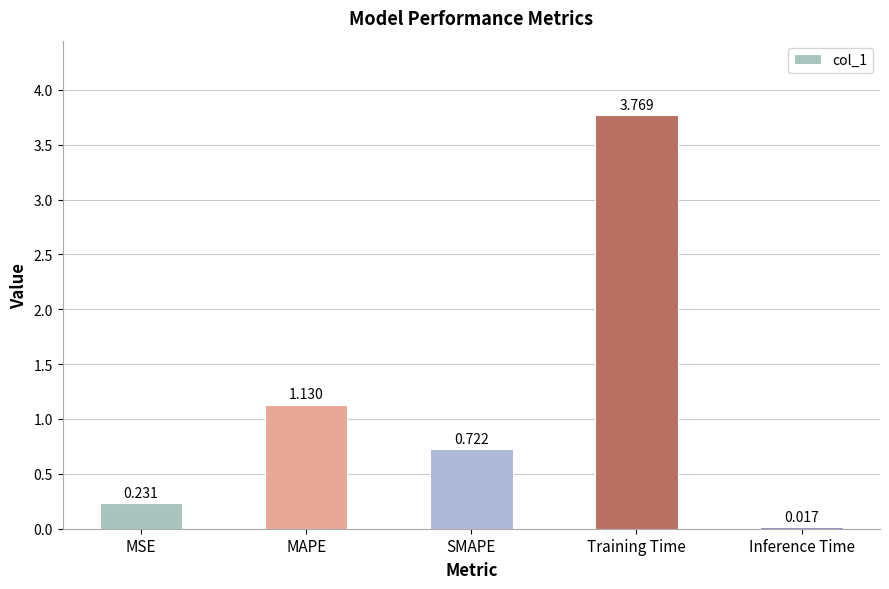

Are the bars grouped side by side (vs. stacked)?

No